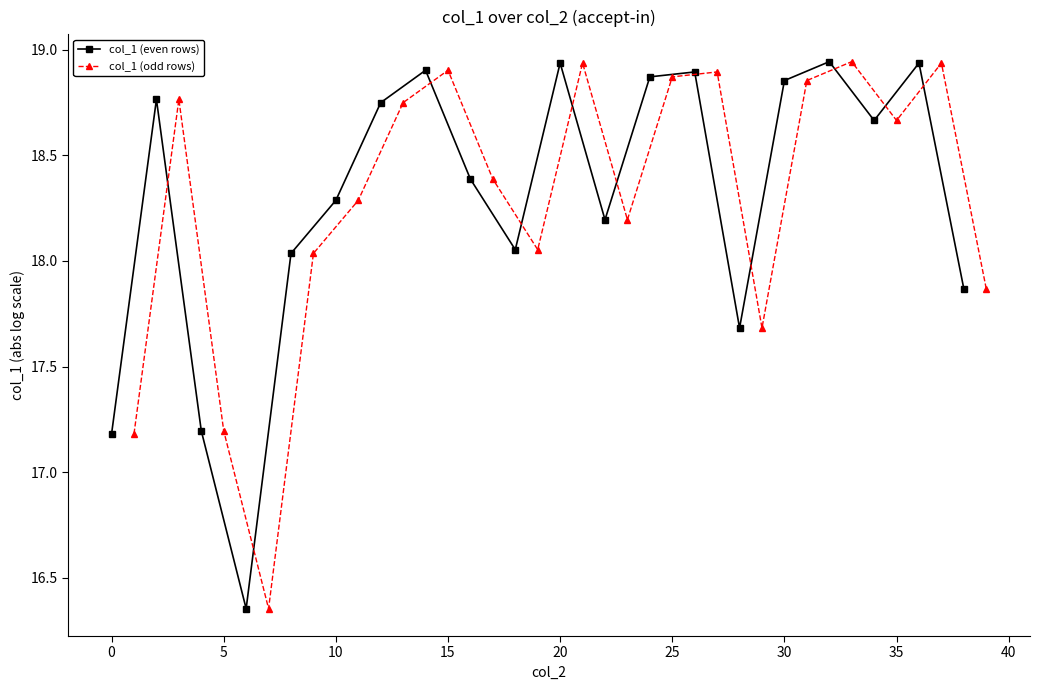

How many interior local peaks does the col_1 (even rows) series have?

6